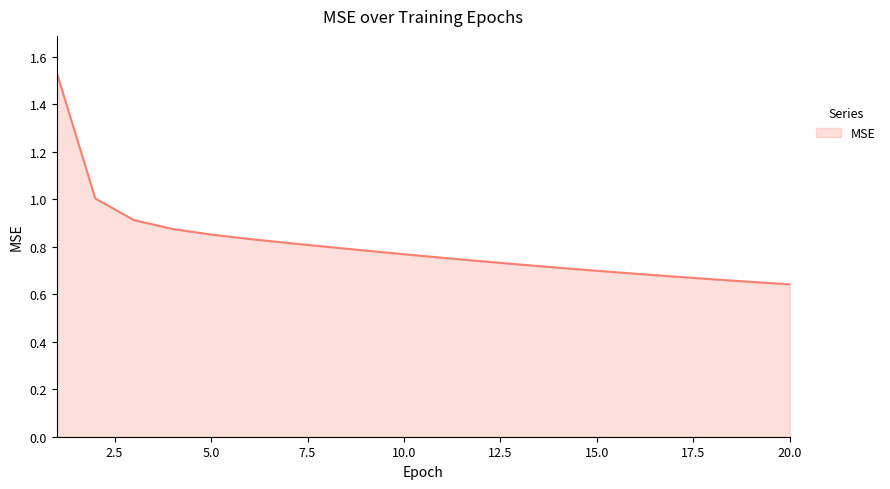

What is the average value?

0.8